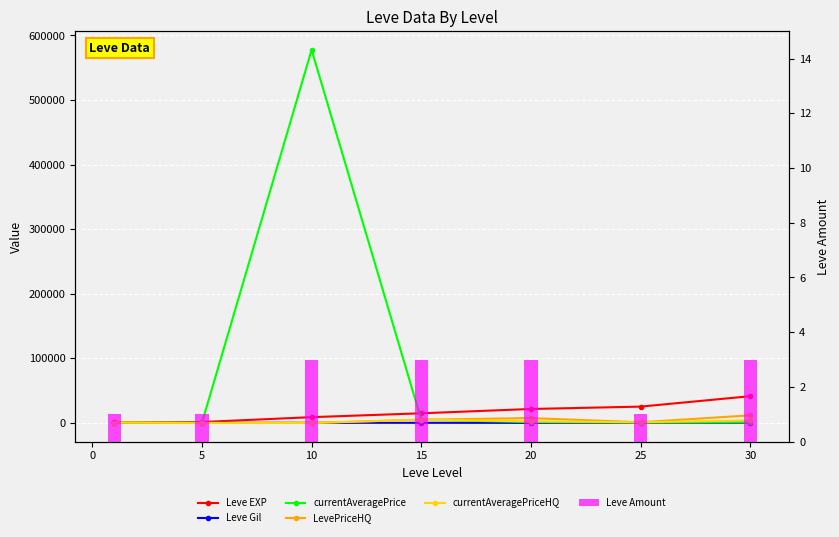

List the series in order of their peak value, lowest first.

Leve Amount, Leve Gil, currentAveragePriceHQ, LevePriceHQ, Leve EXP, currentAveragePrice